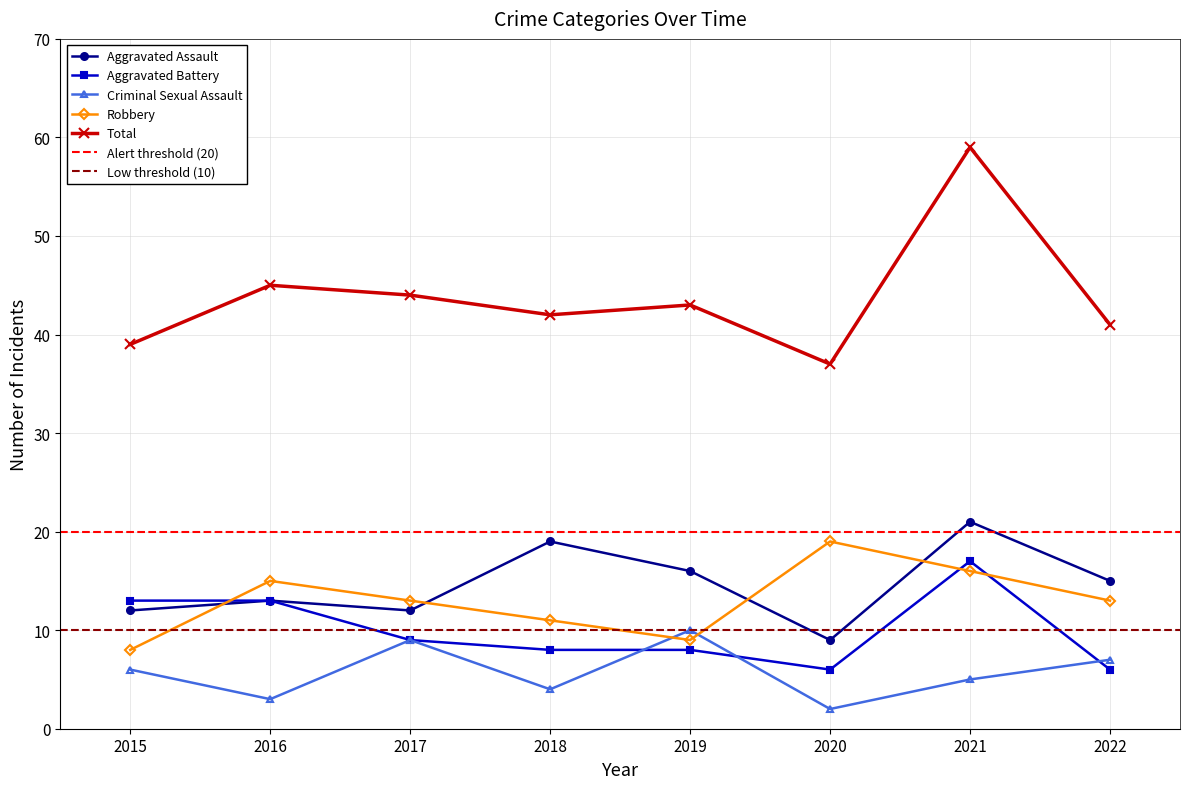

At how many categories does at least one series exceed 35?

8